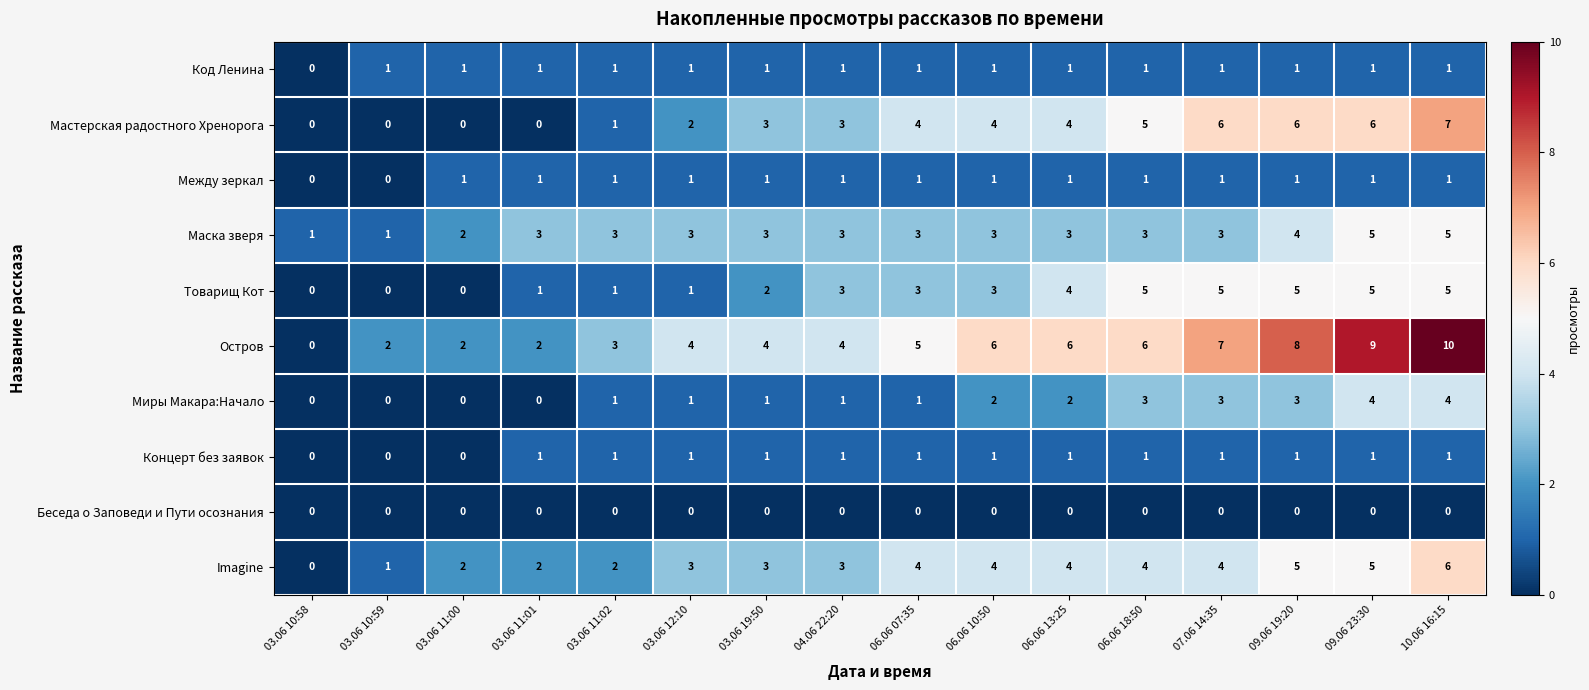

Which series changed the most between 03.06 10:58 and 07.06 14:35?

Остров